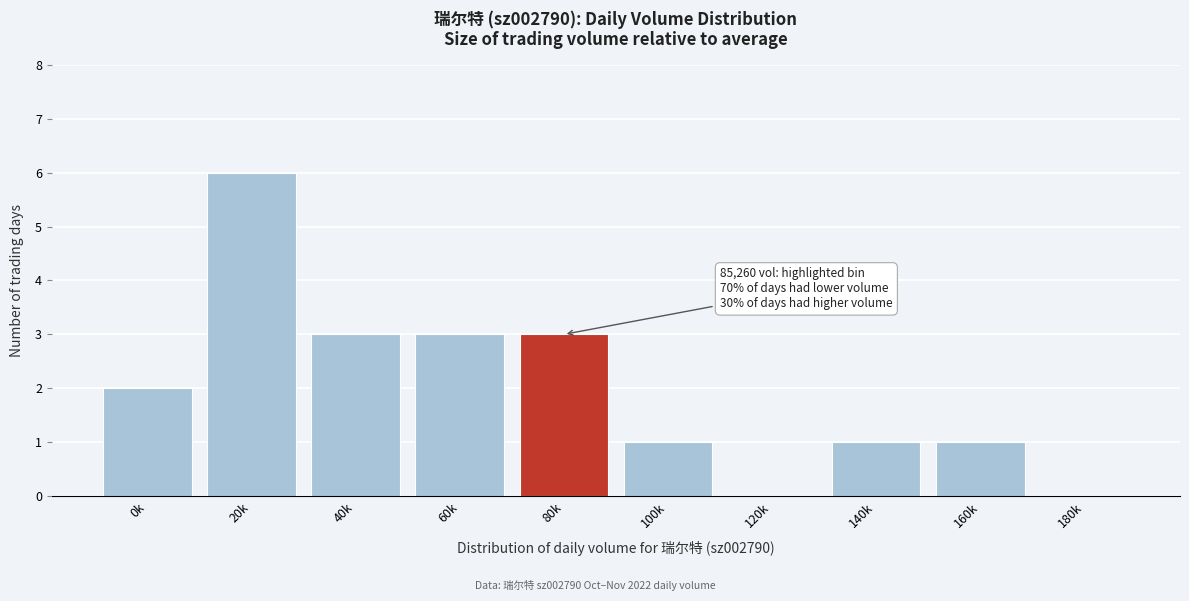

Reading right to left, list all the values displayed in this chart.

180k=0	160k=1	140k=1	120k=0	100k=1	80k=3	60k=3	40k=3	20k=6	0k=2